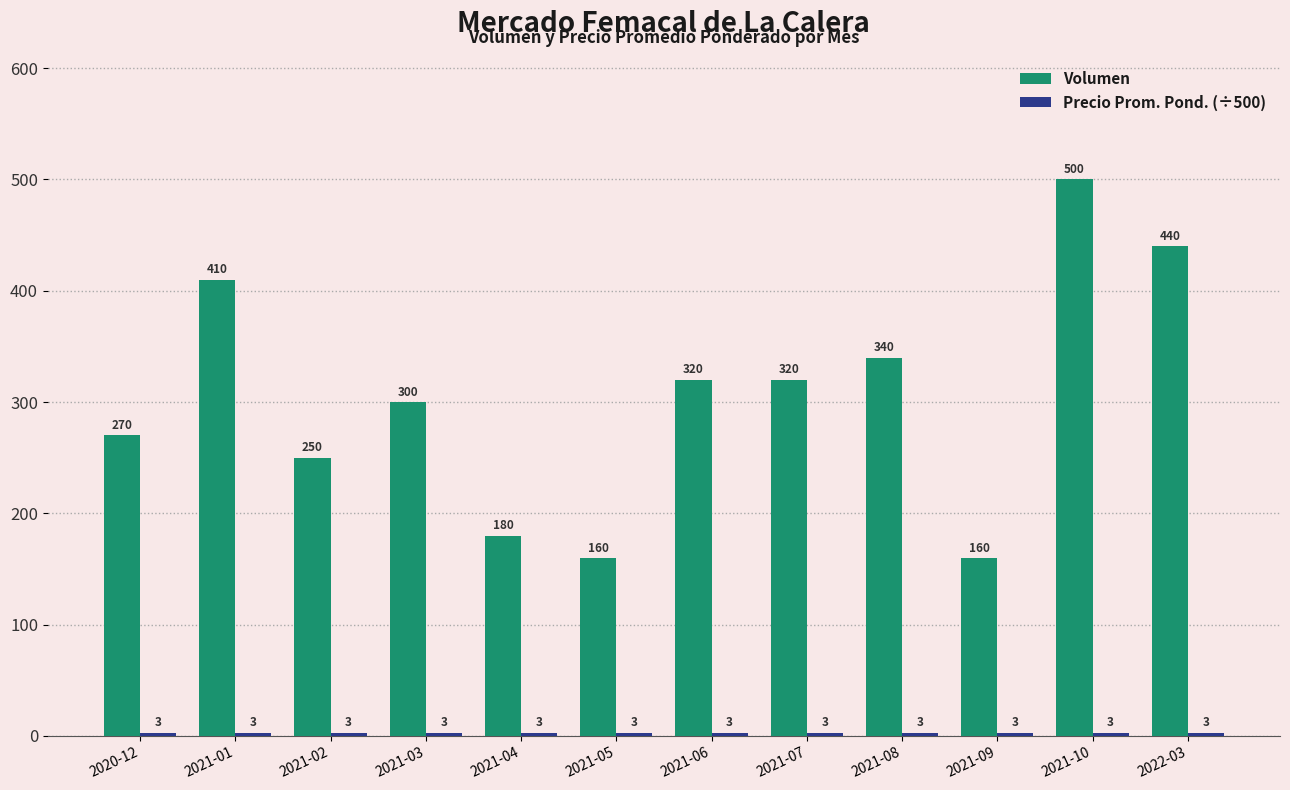

Where does the Volumen series first go above 320?

2021-01